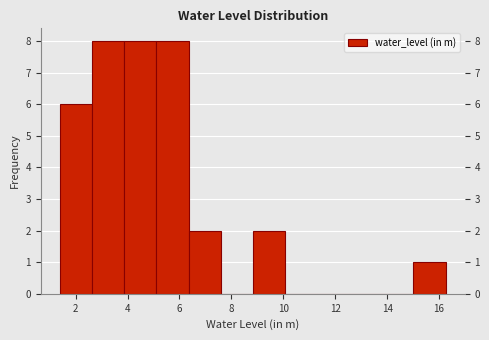

What is the height of the bar covering 8.8 to 10.0 on the x-axis? Neither the bar edges nor the heights are printed on the chart, so give them approximately, as read against the axes.

2